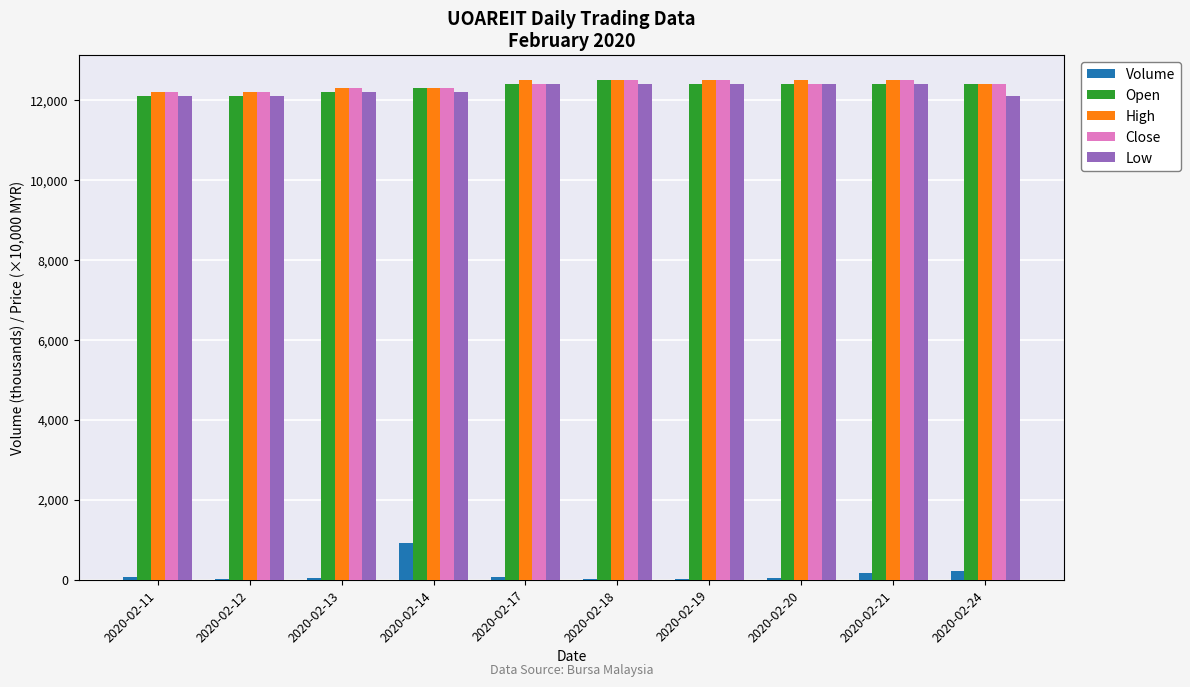

True or false: Low has a value of 5910.7 at 2020-02-19.

False